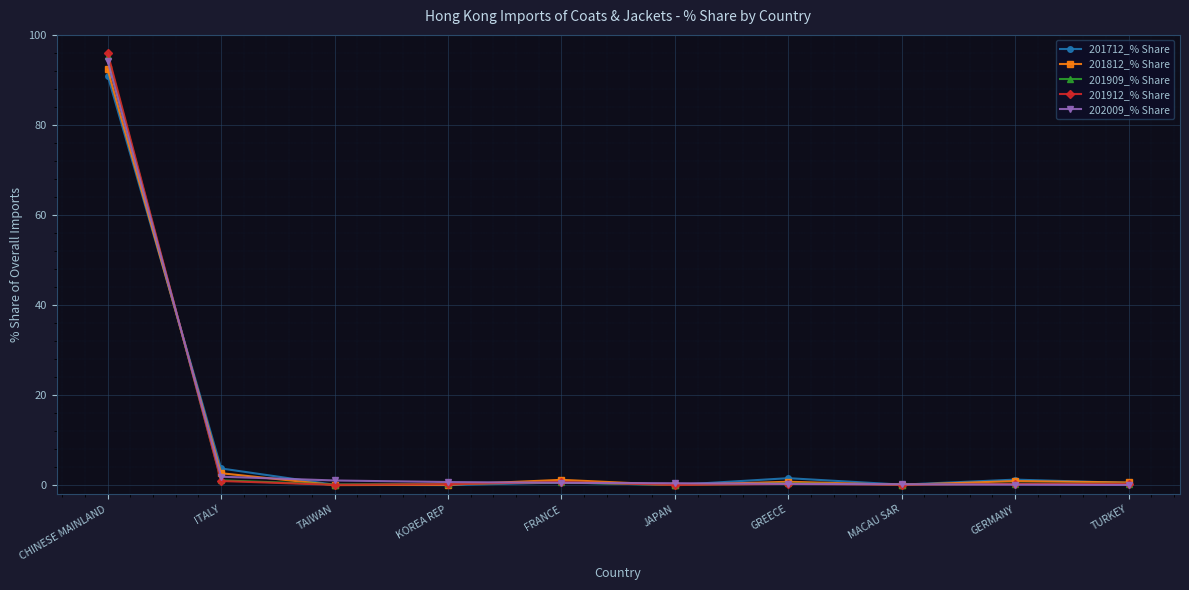

True or false: 201912_% Share has a value of 25.8 at CHINESE MAINLAND.

False